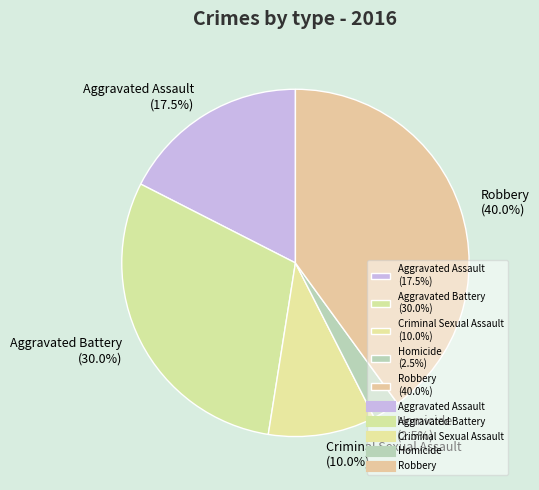

What is the smallest slice in the pie chart?

Homicide